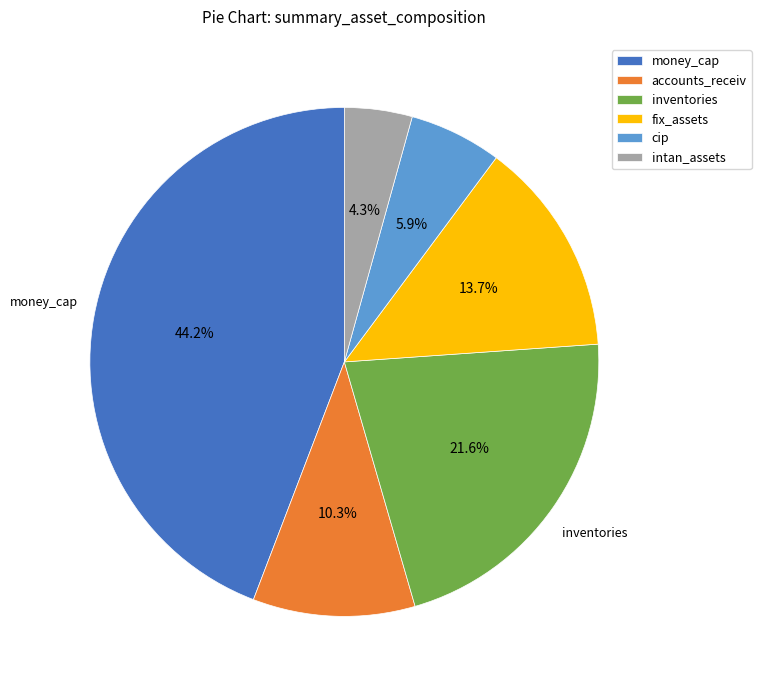

Is there any slice that represents more than half of the pie?

No